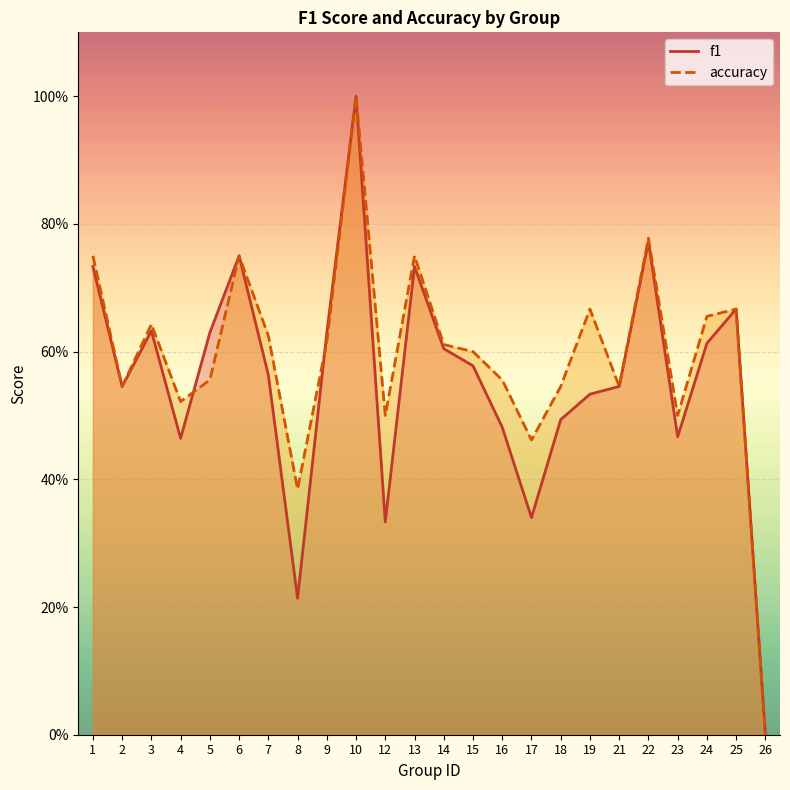

At which category does the chart reach its minimum across all series?

26